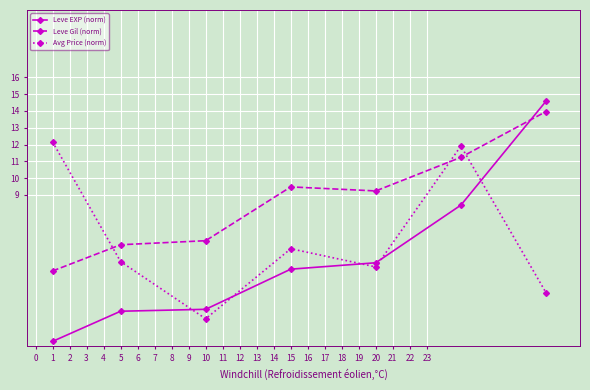

What is the value of the Leve EXP (norm) point at the 5th from the left?

5.0